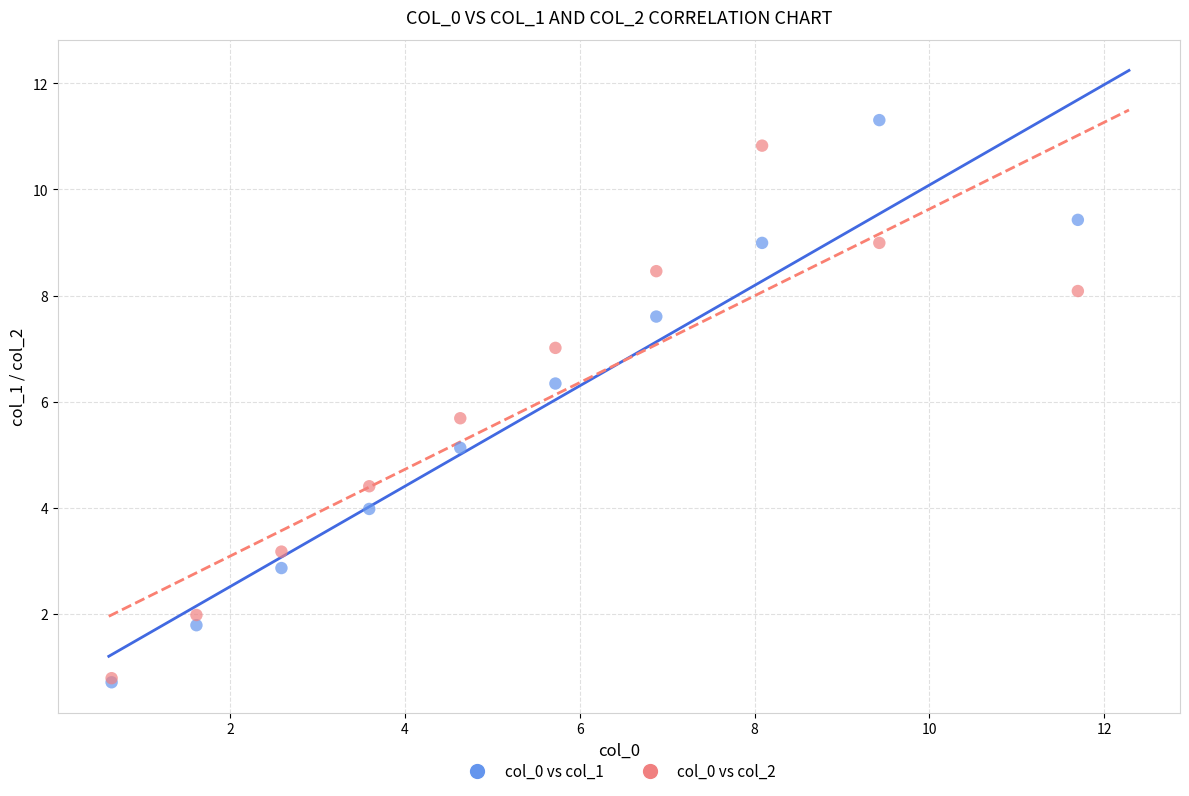

What are all the series names shown in the legend?

col_0 vs col_1, col_0 vs col_2